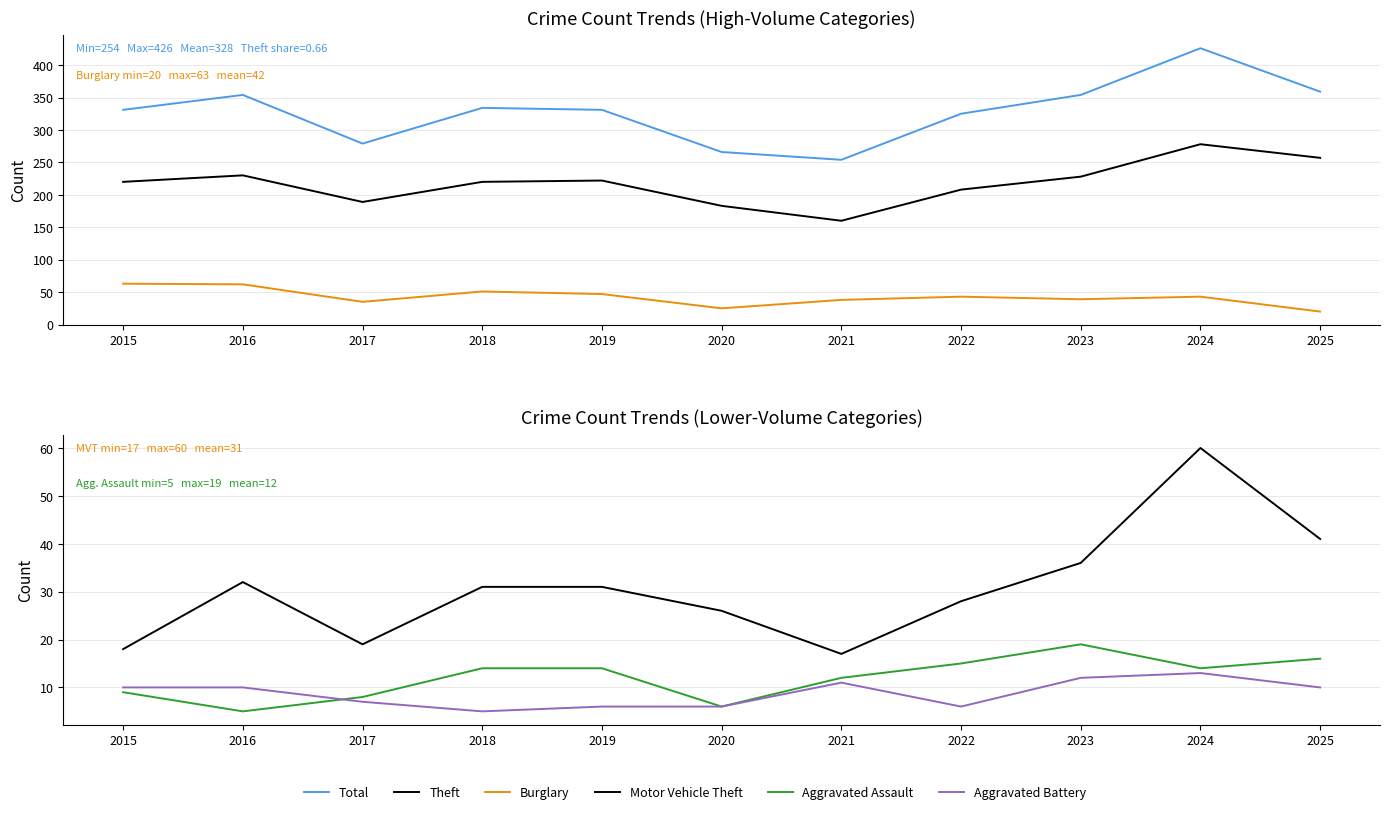

True or false: Theft and Aggravated Battery intersect in this chart.

False